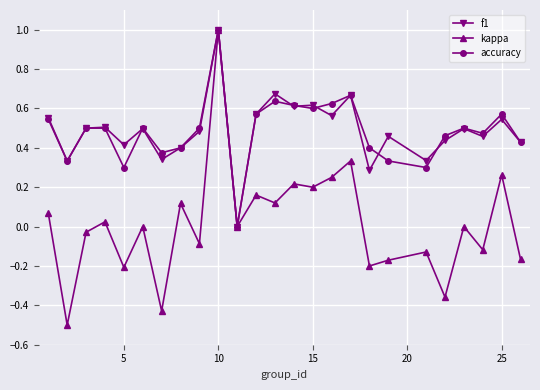

What is the lowest value of the kappa series?

-0.5